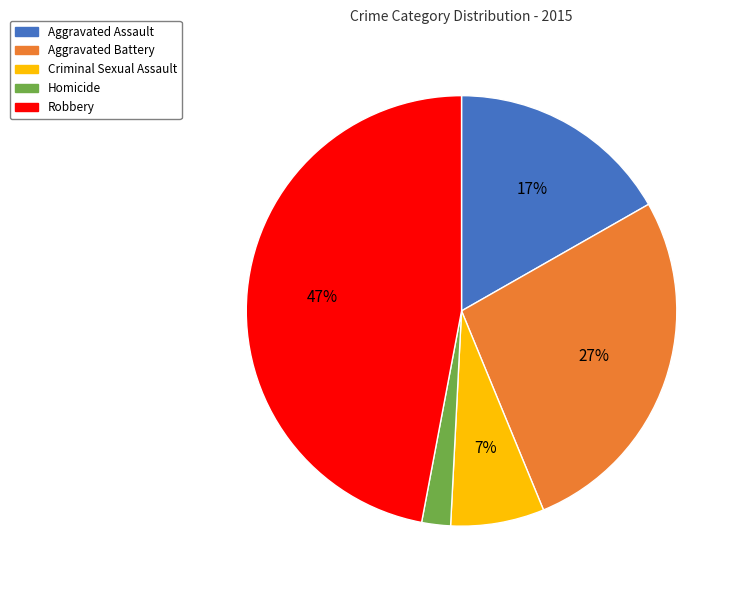

Combined, do Homicide and Criminal Sexual Assault account for over 50%?

No